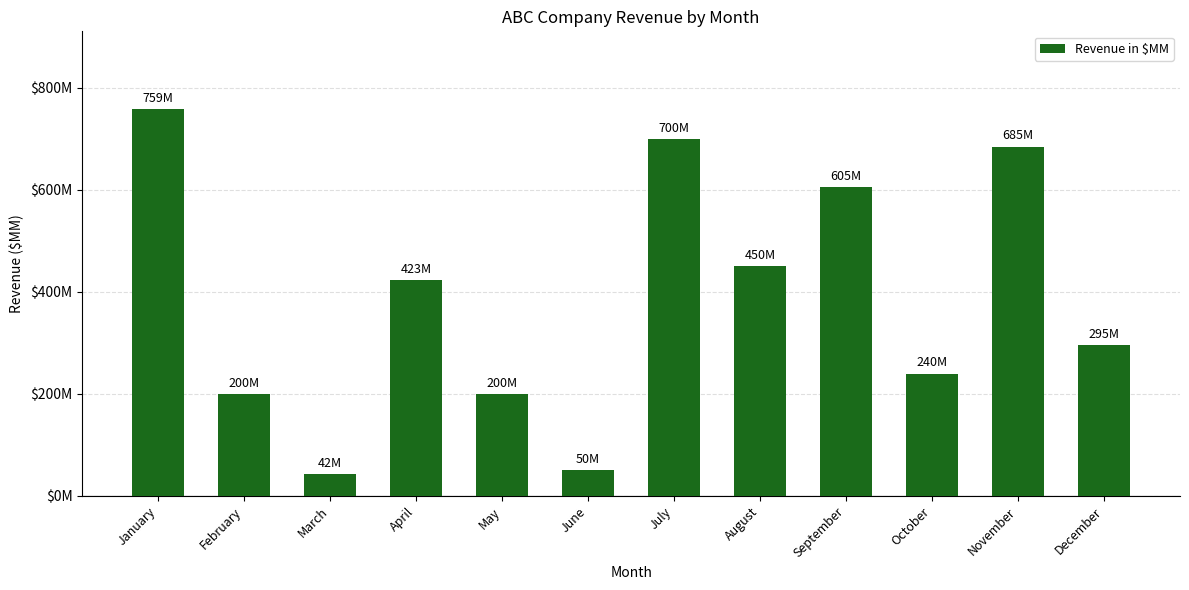

Does the chart contain any negative values?

No